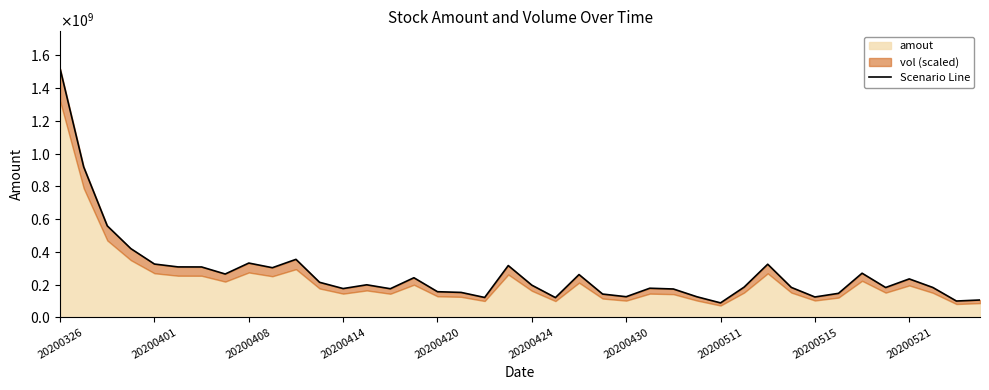

What is the average value?

269815401.7